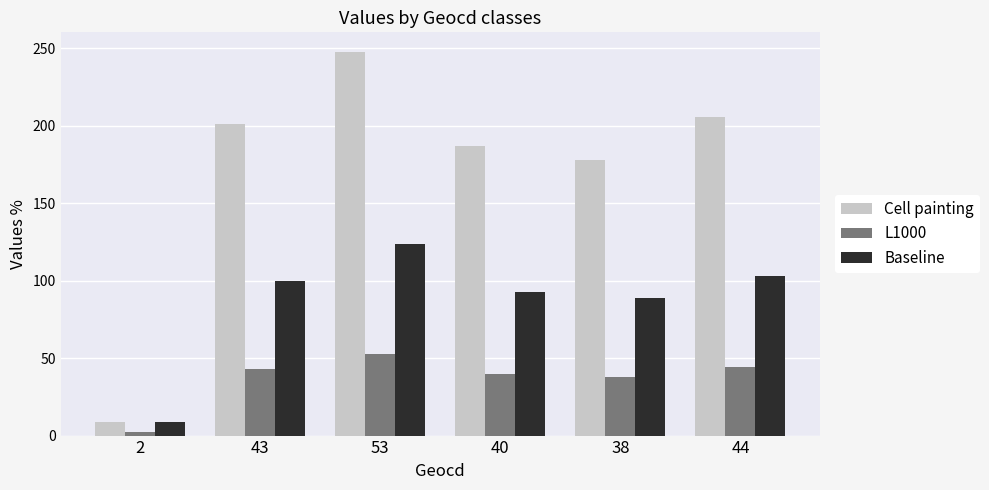

What is the value of the Baseline bar at the 4th from the left?

93